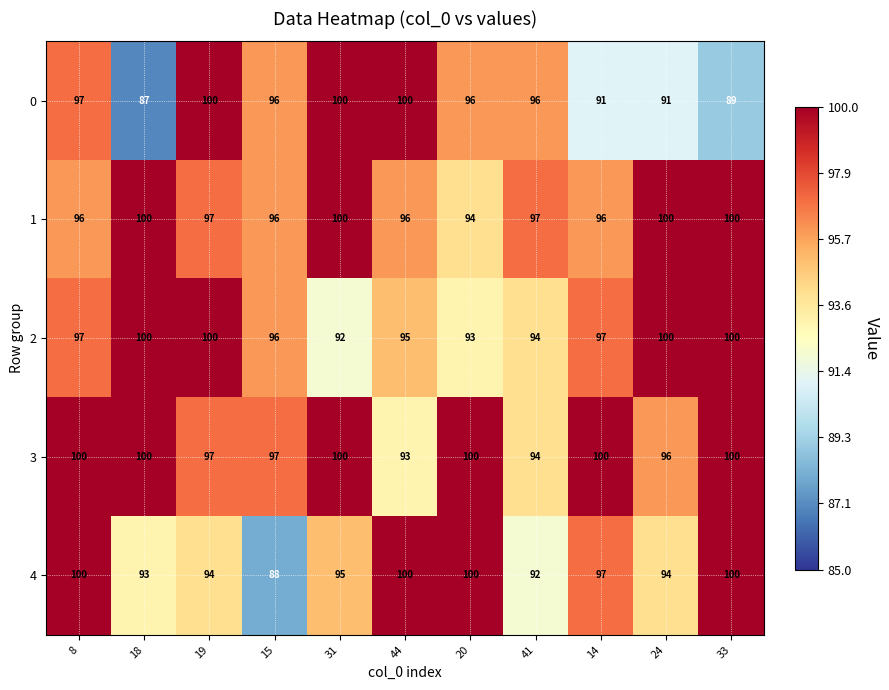

At how many categories does at least one series exceed 94?

11